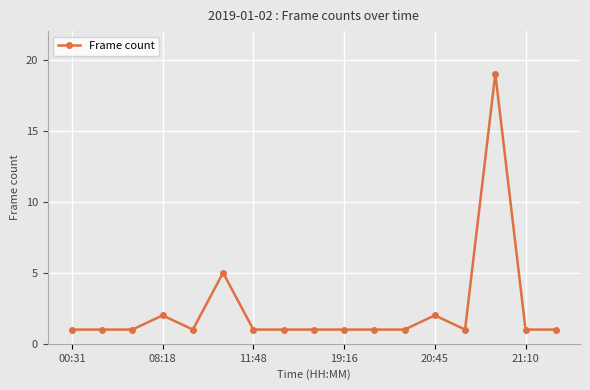

What is the value of the 8th point from the left?

1